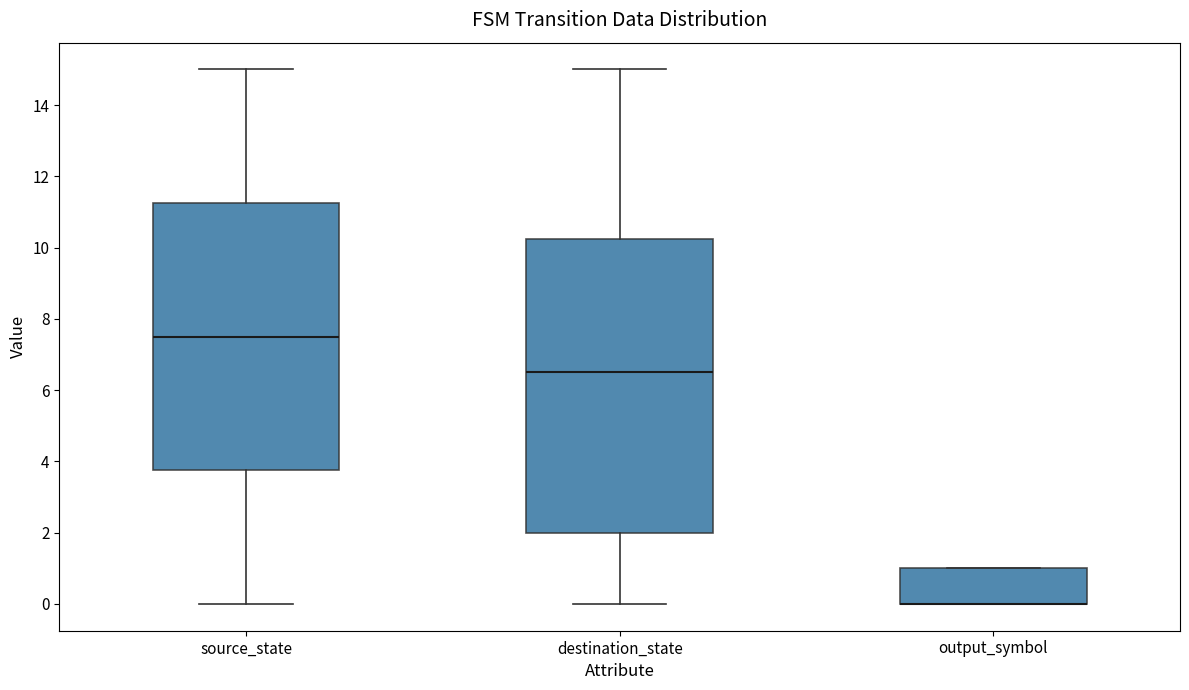

Reading left to right, read every box against the y-axis: the position of its median line, the range the box covers, and the ends of its whiskers. The values are not printed on the chart, so give them approximately, as read against the axis.

source_state: median 7.6, box 3.8 to 11.2, whiskers 0.0 to 15.0
destination_state: median 6.6, box 2.0 to 10.2, whiskers 0.0 to 15.0
output_symbol: median 0.0 (drawn on the box's lower edge), box 0.0 to 1.0, whiskers 0.0 to 1.0